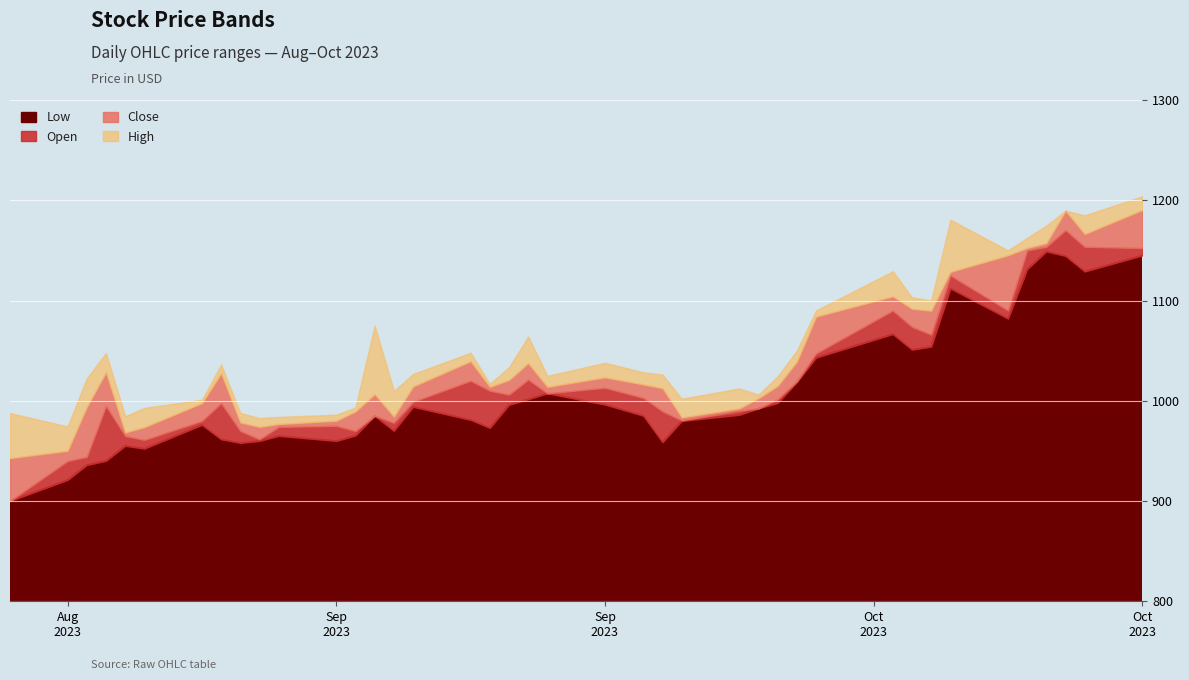

What is the label of the 2nd point from the left?

2023-08-21